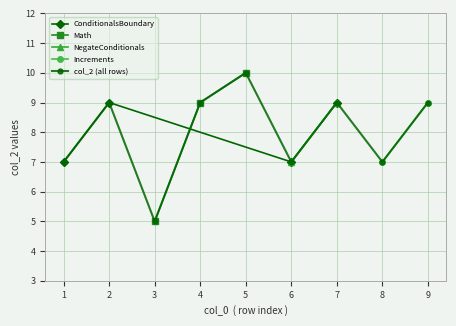

What is the value of the 7th point from the left?

9